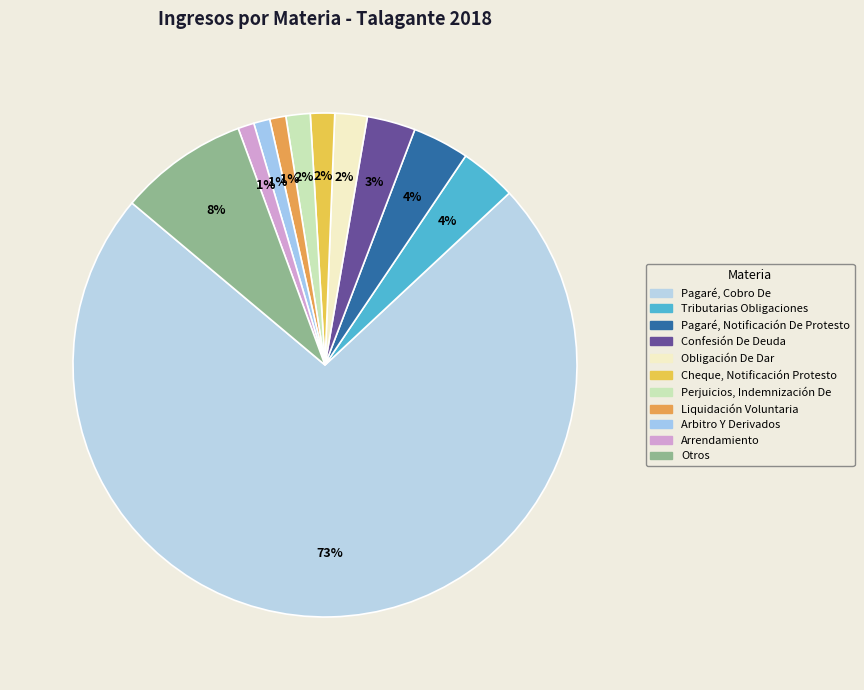

Does Pagaré, Cobro De represent more than half of the total?

Yes